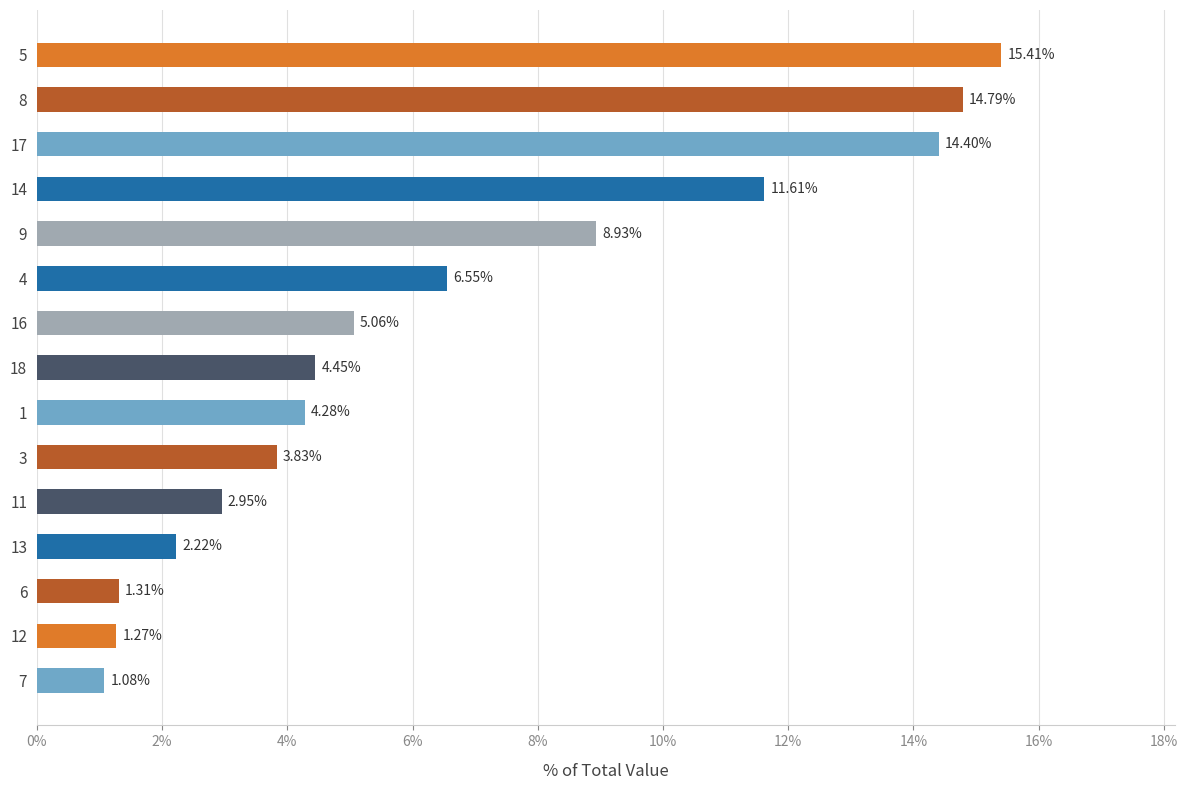

Rank the categories by value from highest to lowest.

5, 8, 17, 14, 9, 4, 16, 18, 1, 3, 11, 13, 6, 12, 7